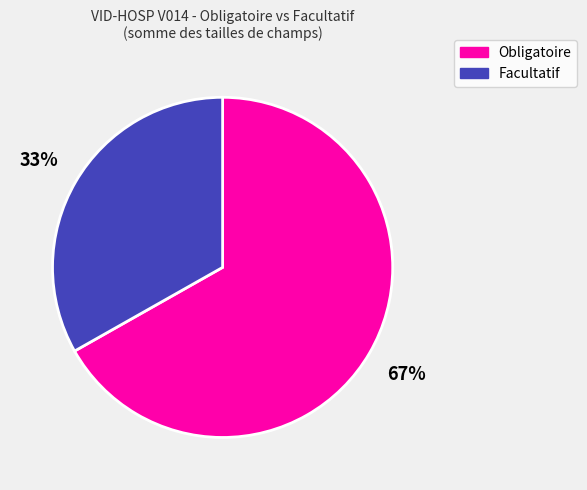

To the nearest percent, what is the average slice percentage?

50%